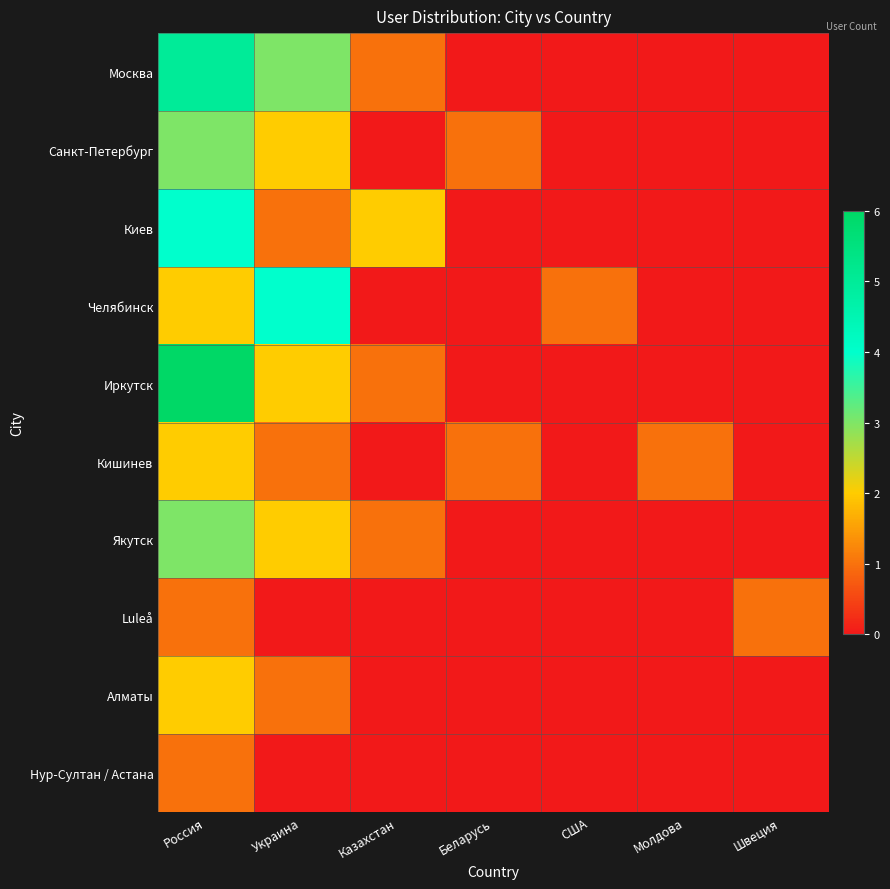

Reading left to right, what are all the values shown in this chart?

Москва: Россия=5	Украина=3	Казахстан=1	Беларусь=0	США=0	Молдова=0	Швеция=0
Санкт-Петербург: Россия=3	Украина=2	Казахстан=0	Беларусь=1	США=0	Молдова=0	Швеция=0
Киев: Россия=4	Украина=1	Казахстан=2	Беларусь=0	США=0	Молдова=0	Швеция=0
Челябинск: Россия=2	Украина=4	Казахстан=0	Беларусь=0	США=1	Молдова=0	Швеция=0
Иркутск: Россия=6	Украина=2	Казахстан=1	Беларусь=0	США=0	Молдова=0	Швеция=0
Кишинев: Россия=2	Украина=1	Казахстан=0	Беларусь=1	США=0	Молдова=1	Швеция=0
Якутск: Россия=3	Украина=2	Казахстан=1	Беларусь=0	США=0	Молдова=0	Швеция=0
Luleå: Россия=1	Украина=0	Казахстан=0	Беларусь=0	США=0	Молдова=0	Швеция=1
Алматы: Россия=2	Украина=1	Казахстан=0	Беларусь=0	США=0	Молдова=0	Швеция=0
Нур-Султан / Астана: Россия=1	Украина=0	Казахстан=0	Беларусь=0	США=0	Молдова=0	Швеция=0